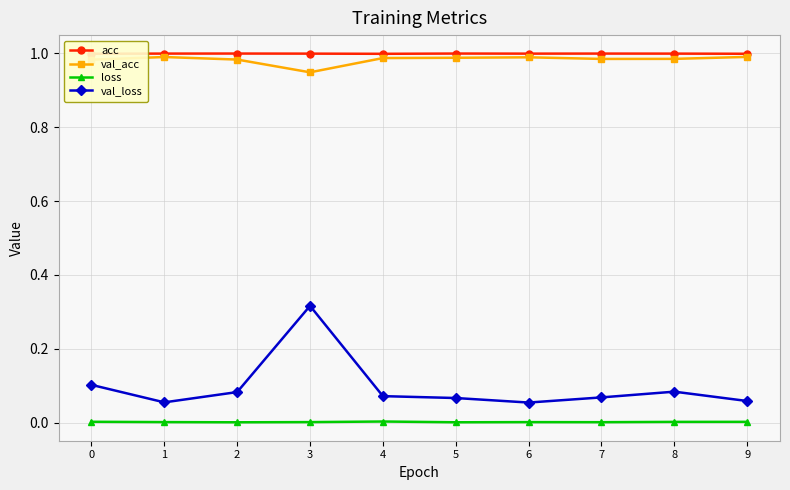

What is the sum of the val_acc values at 2 and 6?

2.0